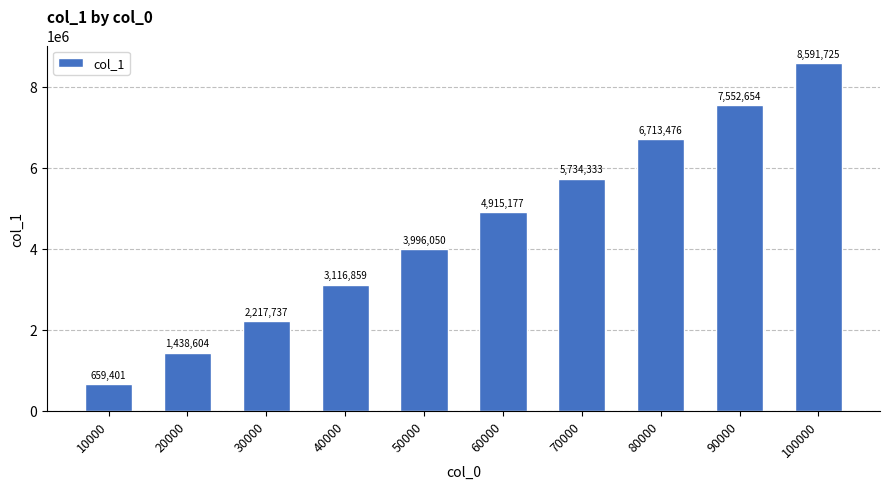

How many bars are there in total?

10